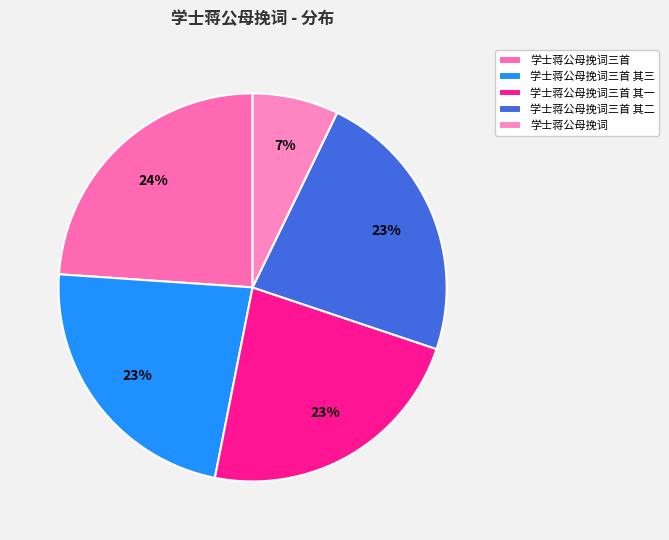

How many segments does this pie chart have?

5